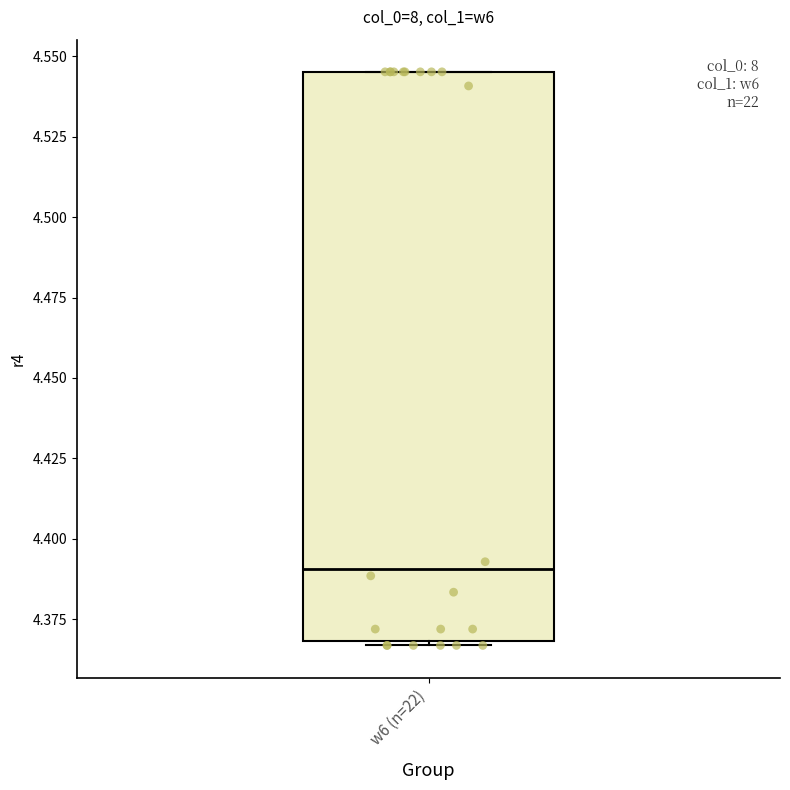

Where is the lower edge of the box for w6 (n=22) on the y-axis? The values are not printed on the chart, so give them approximately, as read against the axis.

4.370